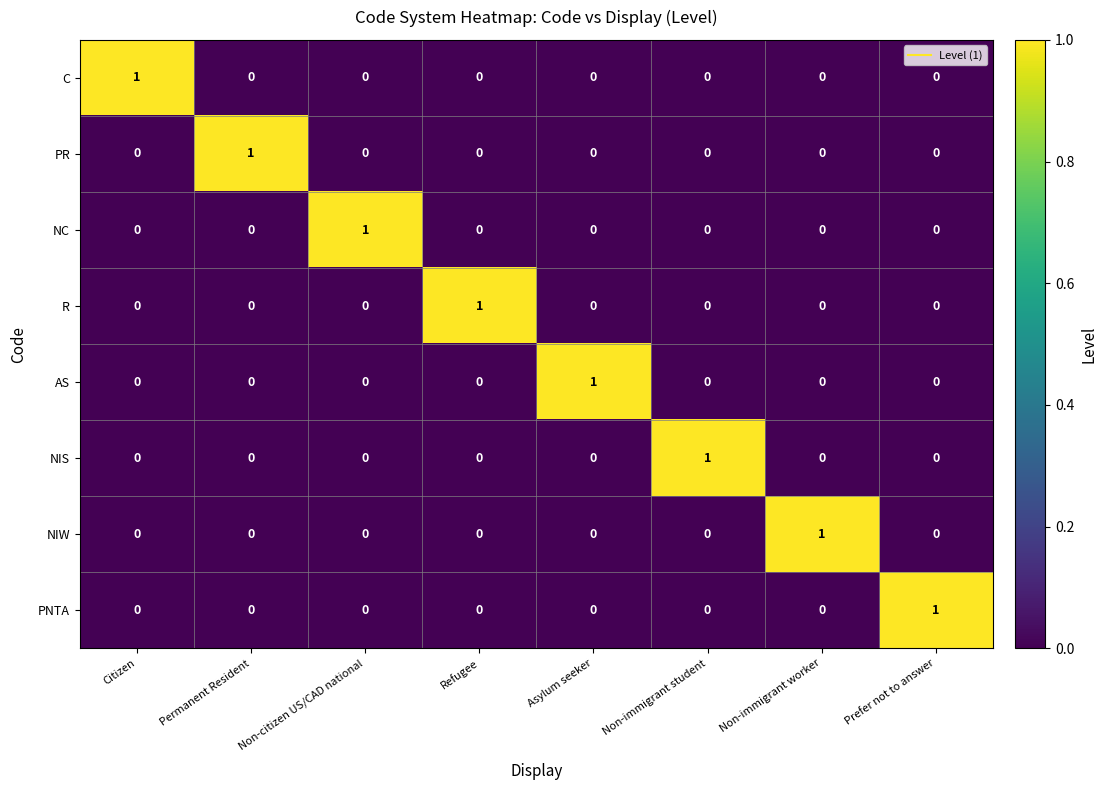

At how many categories does at least one series exceed 0?

8